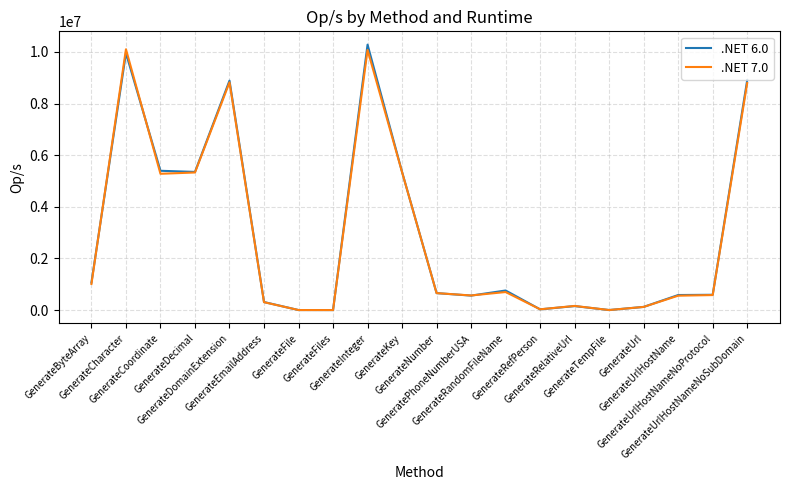

How many values in the .NET 6.0 series are below 657914?

10